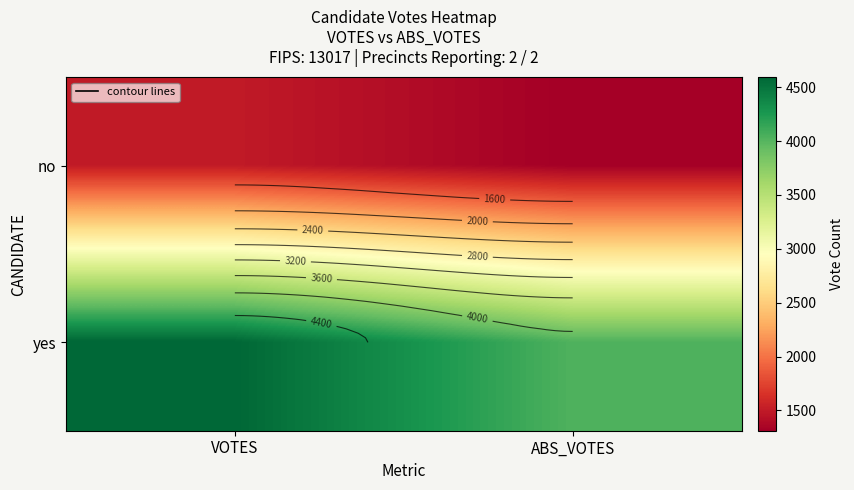

Count the number of categories in the chart.

2